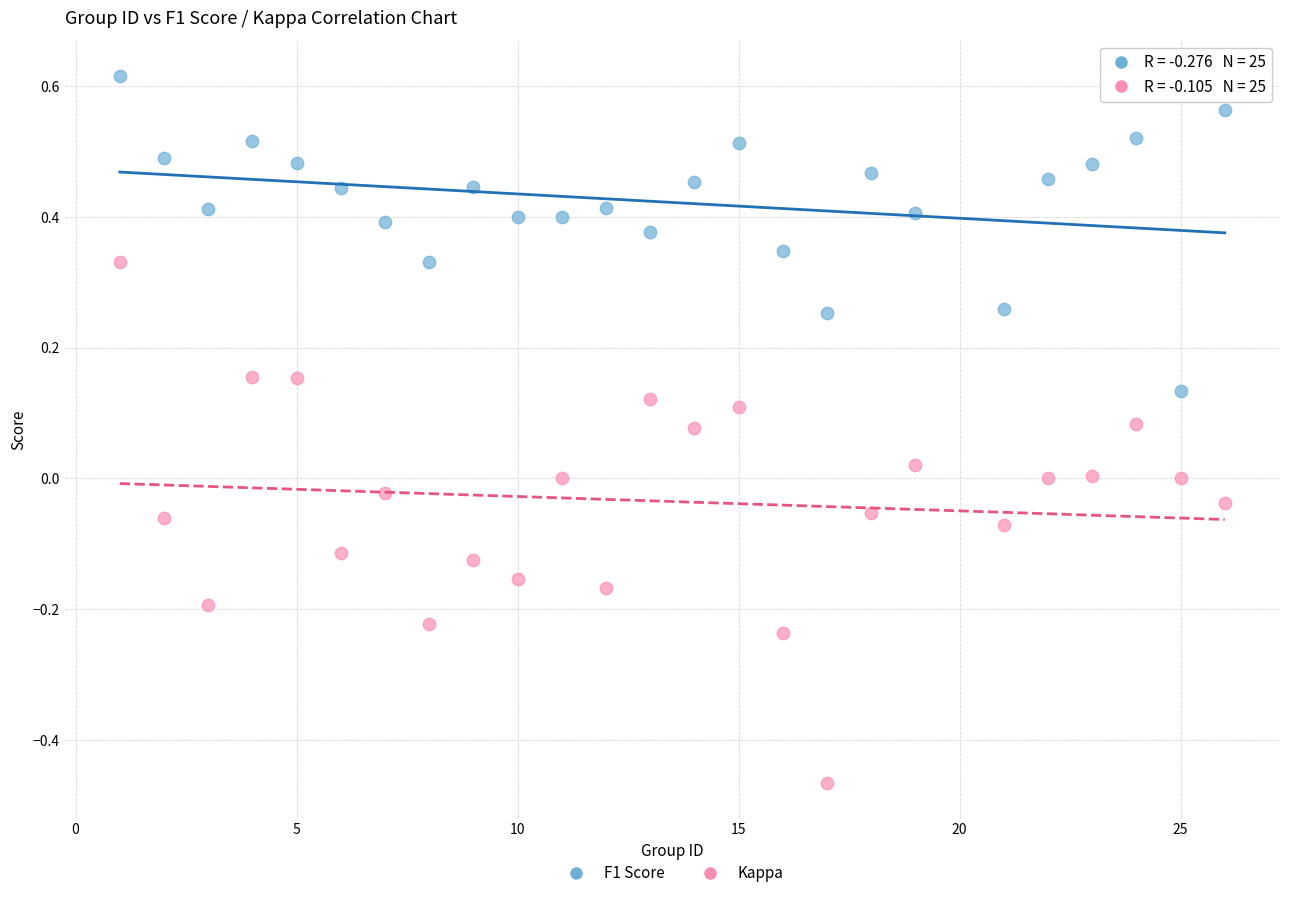

Which series reaches the minimum Y coordinate?

Kappa